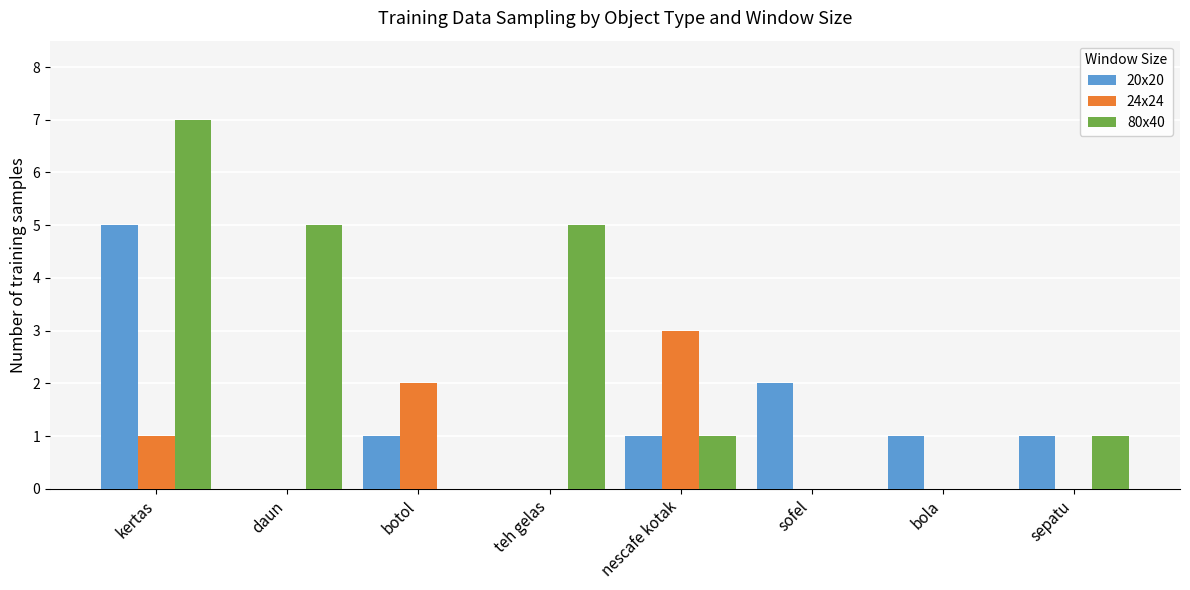

Reading right to left, extract all data points from this chart.

20x20: sepatu=1	bola=1	sofel=2	nescafe kotak=1	teh gelas=0	botol=1	daun=0	kertas=5
24x24: sepatu=0	bola=0	sofel=0	nescafe kotak=3	teh gelas=0	botol=2	daun=0	kertas=1
80x40: sepatu=1	bola=0	sofel=0	nescafe kotak=1	teh gelas=5	botol=0	daun=5	kertas=7